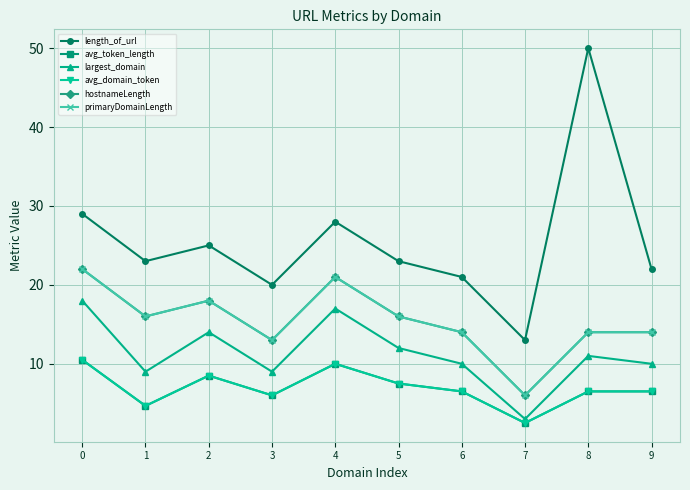

Does the chart display data point markers on the line(s)?

Yes